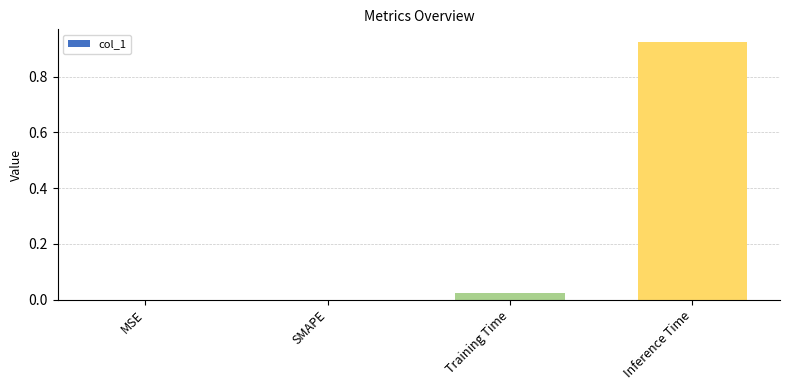

The value at Inference Time is 0.5. True or false?

False